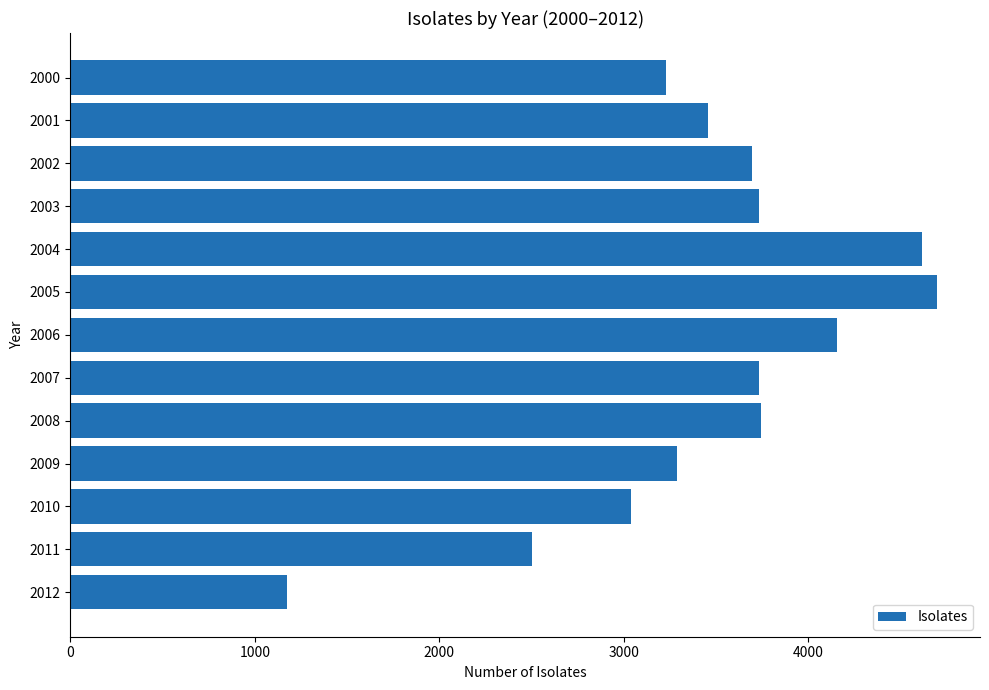

Where is the data nearest to the value 2934?

2010